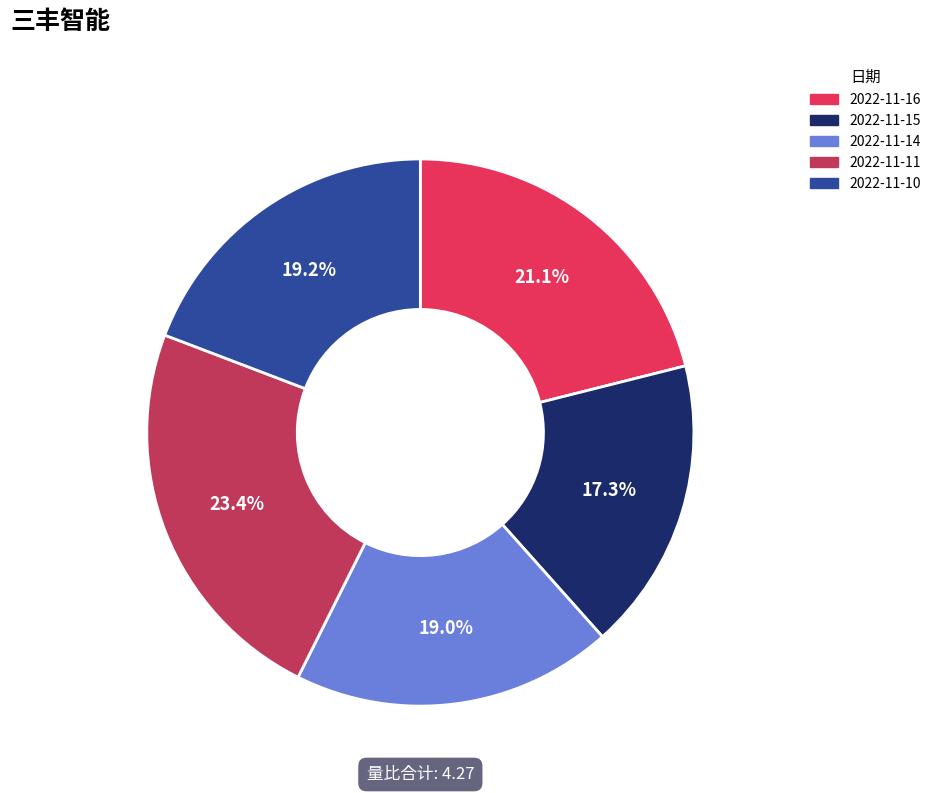

How many slices are in this pie chart?

5